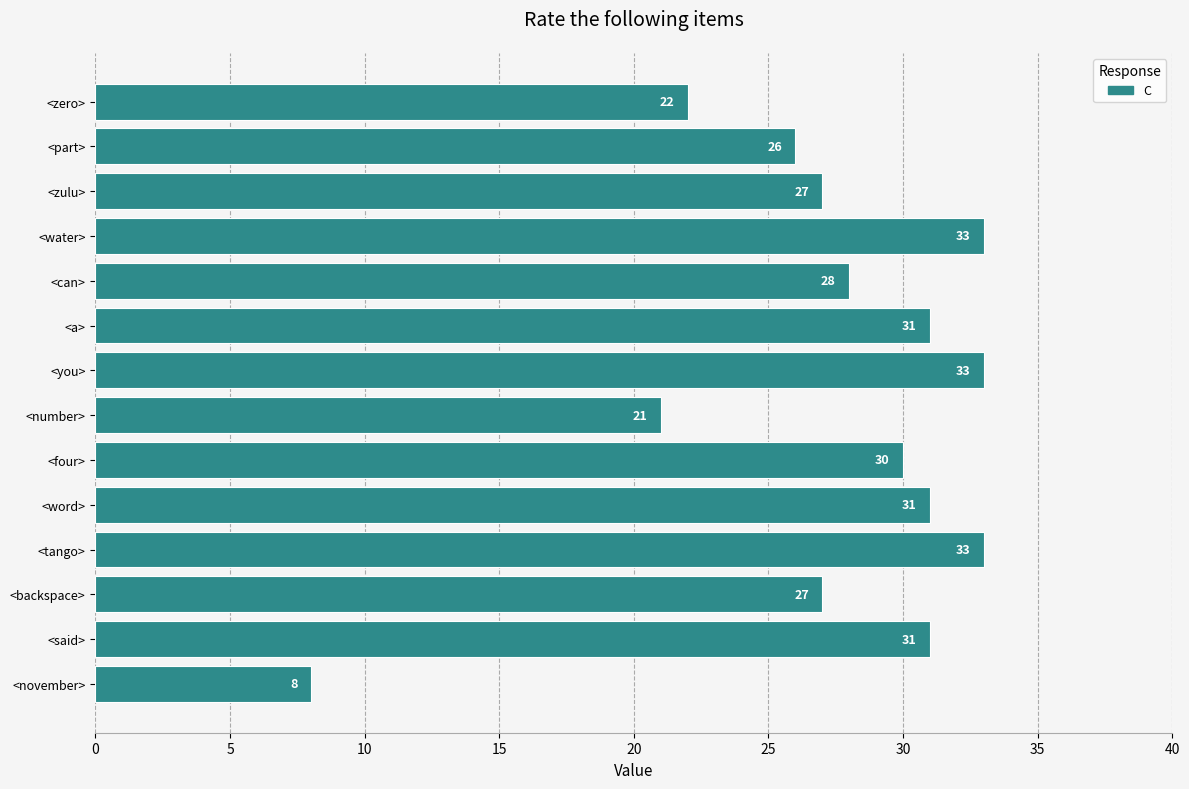

What is the difference between the maximum and minimum values?

25